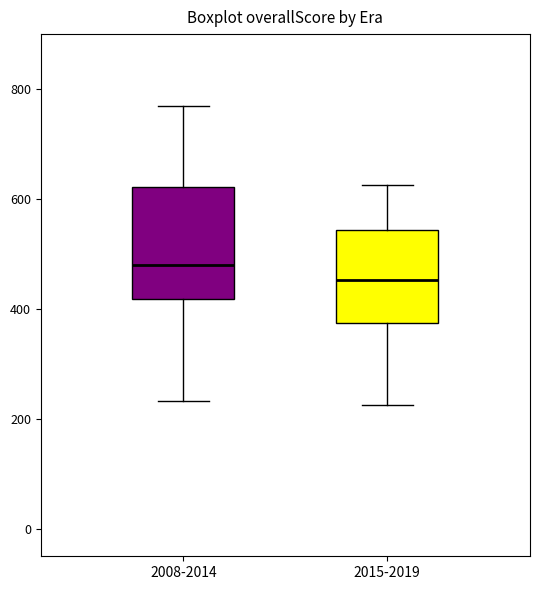

Reading left to right, read every box against the y-axis: the position of its median line, the range the box covers, and the ends of its whiskers. The values are not printed on the chart, so give them approximately, as read against the axis.

2008-2014: median 480, box 420 to 620, whiskers 240 to 760
2015-2019: median 460, box 380 to 540, whiskers 220 to 620